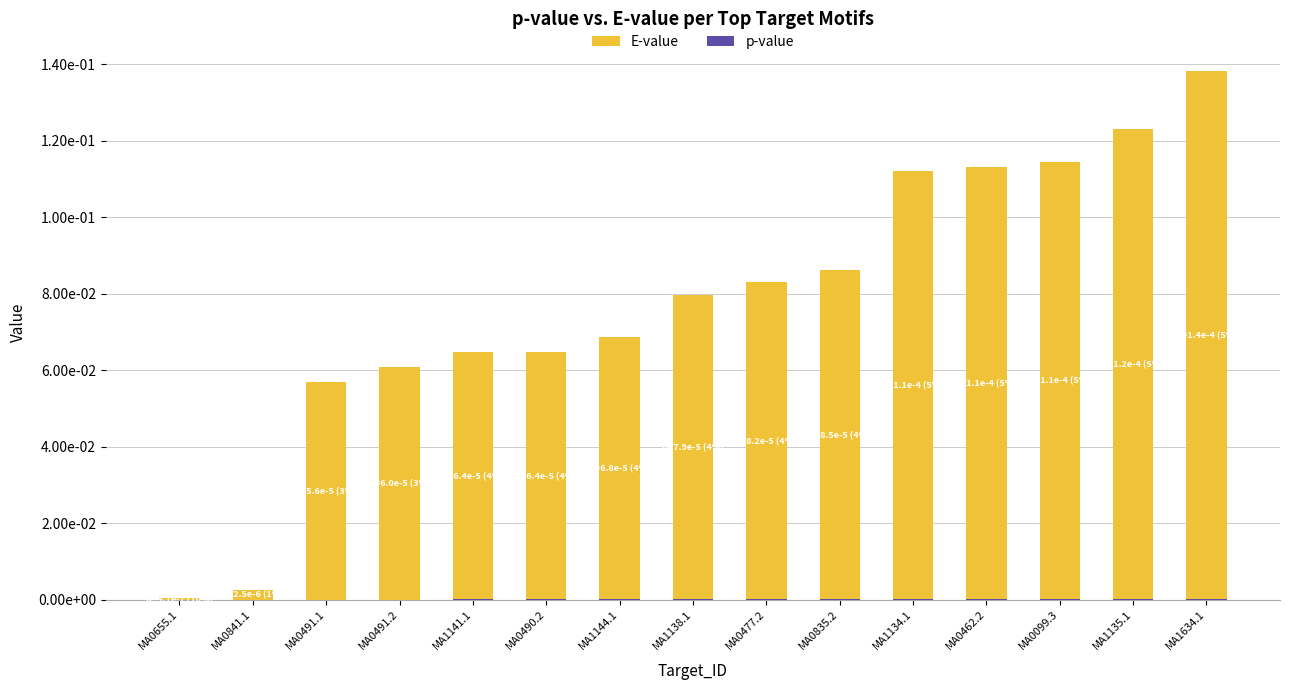

List the series in order of their overall mean, highest first.

E-value, p-value